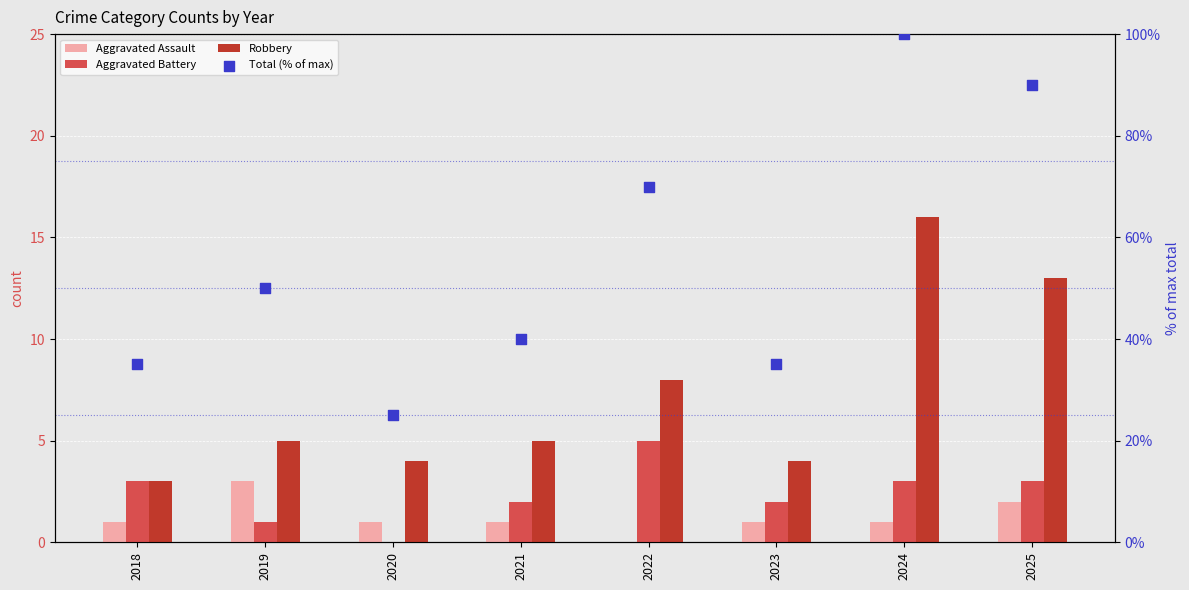

What are all the series names shown in the legend?

Aggravated Assault, Aggravated Battery, Robbery, Total (% of max)